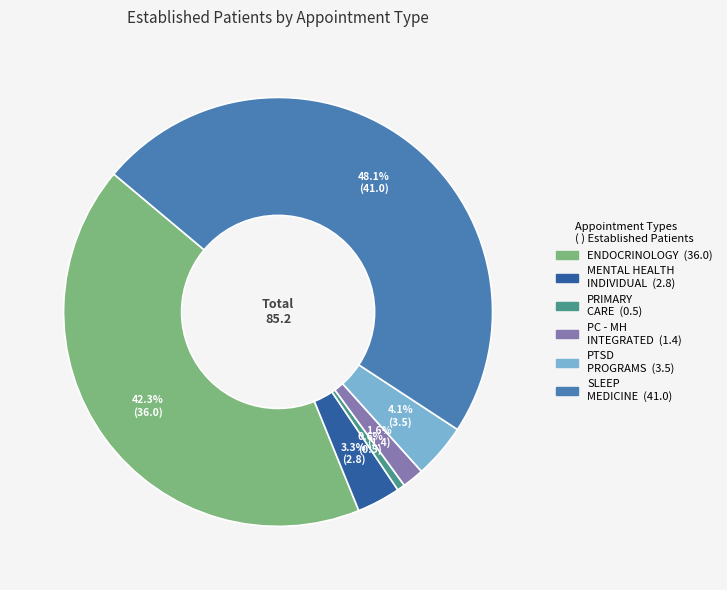

Count the number of slices in the pie.

6